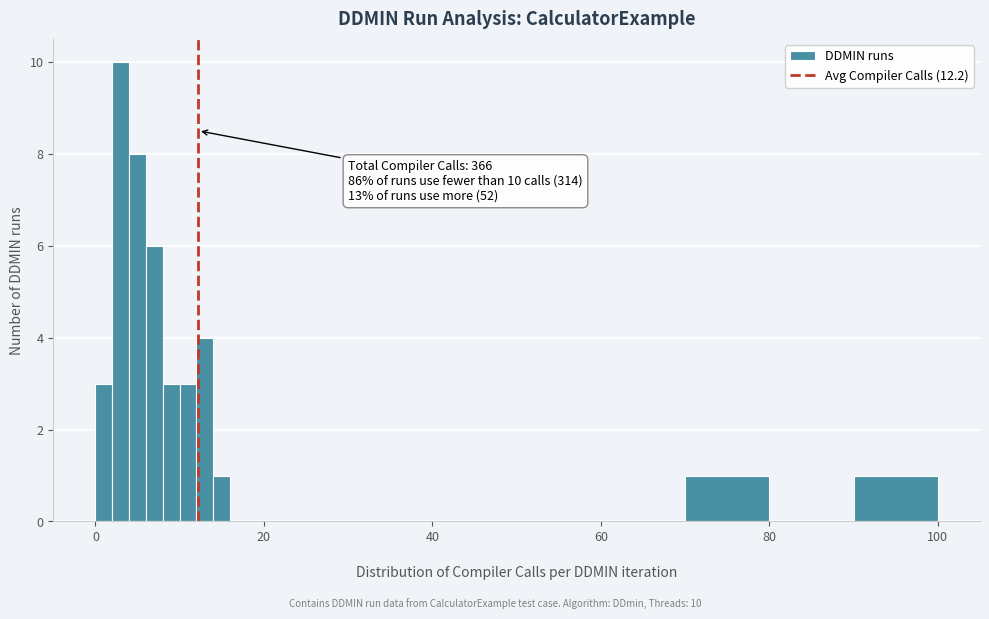

Around what value on the x-axis is the tallest bar? Give the approximate position of its centre, as read against the axis.

4